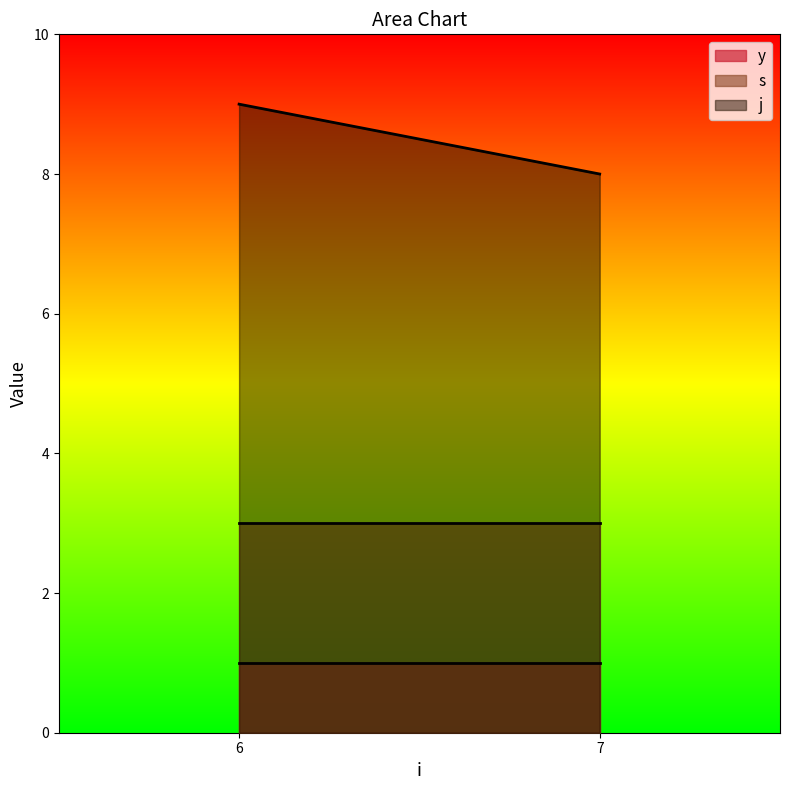

Rank the series at 6 from highest to lowest value.

j, s, y